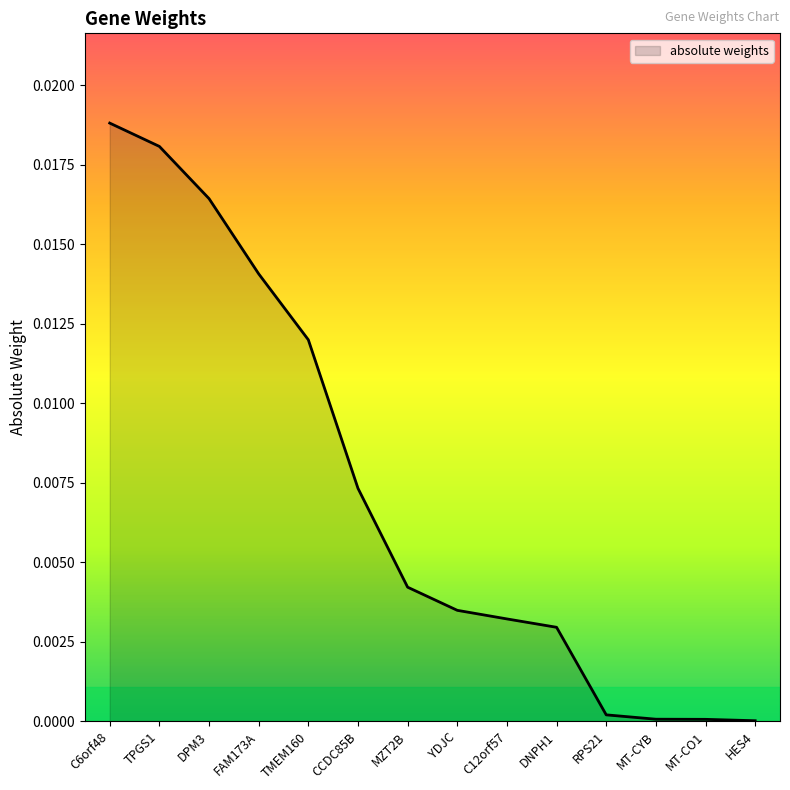

The chart shows a value of 0.0 at FAM173A. True or false?

True